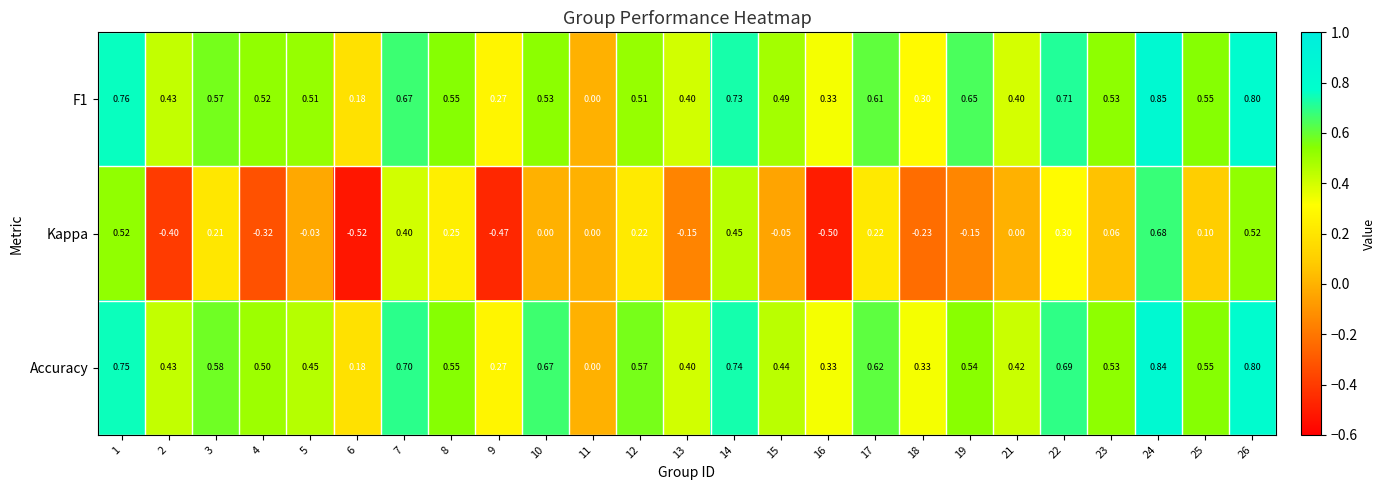

Is the value of Accuracy at 26 greater than the value of Kappa at 13?

Yes